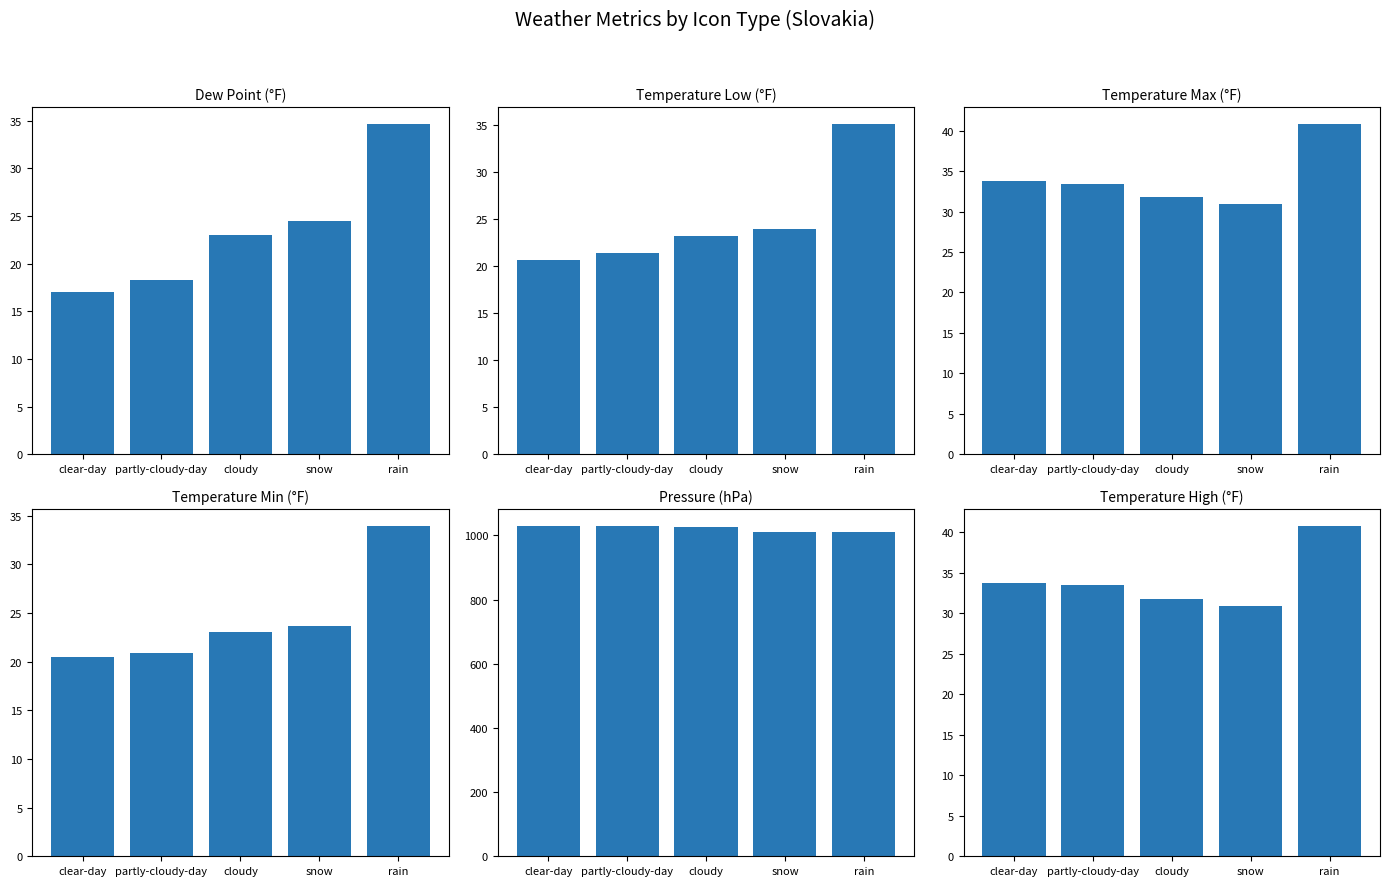

What position from the right is clear-day?

5